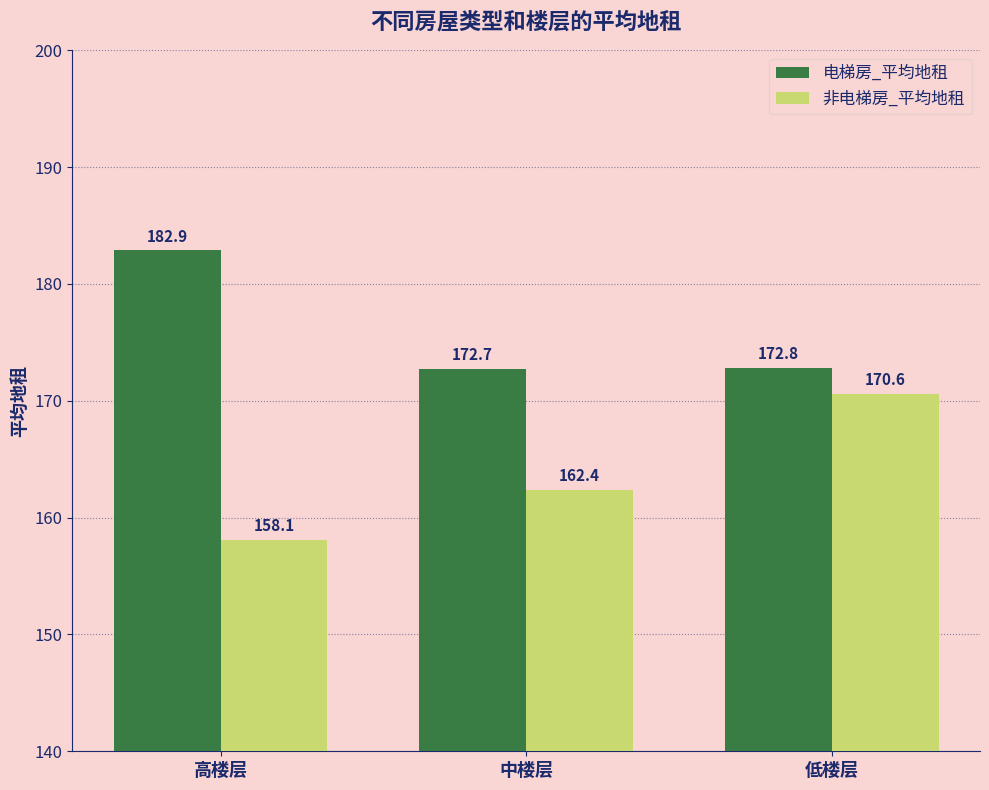

How many data points in 非电梯房_平均地租 are above 162?

2